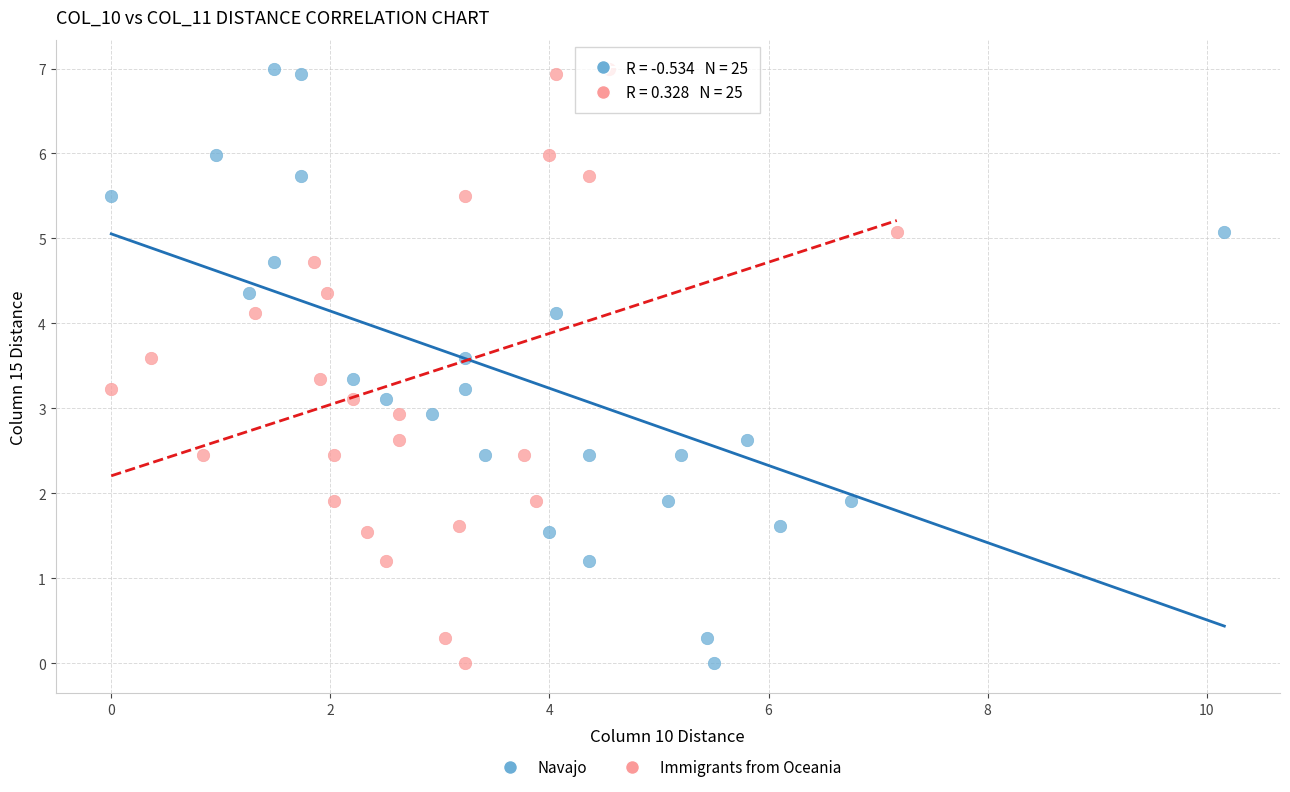

What are all the series names shown in the legend?

Navajo, Immigrants from Oceania